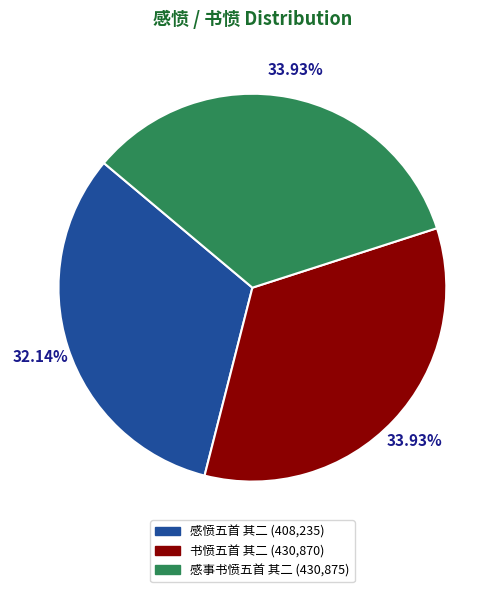

To the nearest percent, what is the average slice percentage?

33%